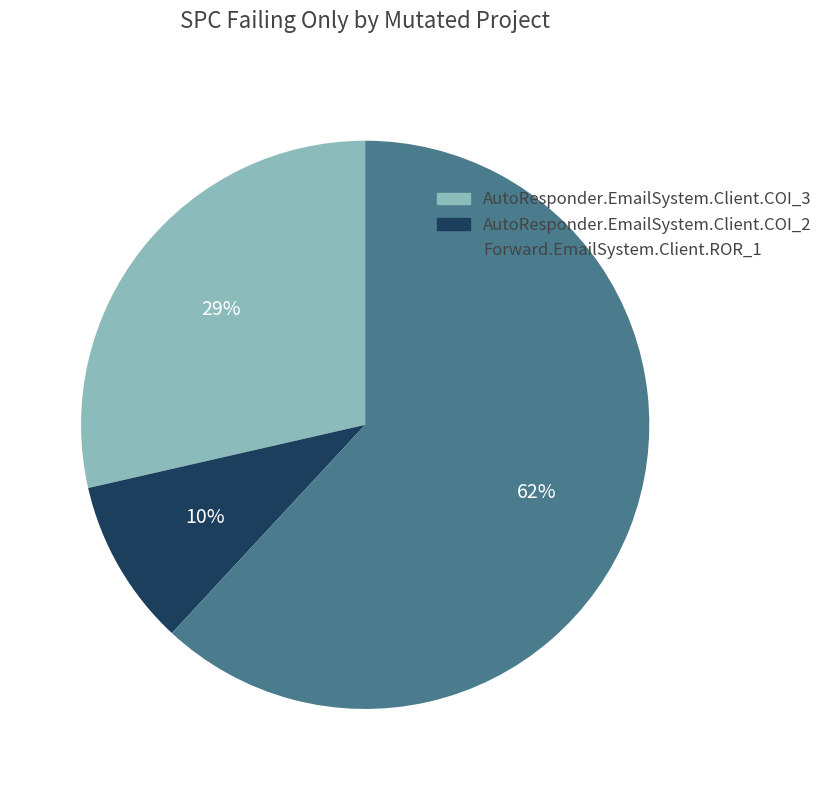

Which has a higher value, AutoResponder.EmailSystem.Client.COI_3 or Forward.EmailSystem.Client.ROR_1?

Forward.EmailSystem.Client.ROR_1